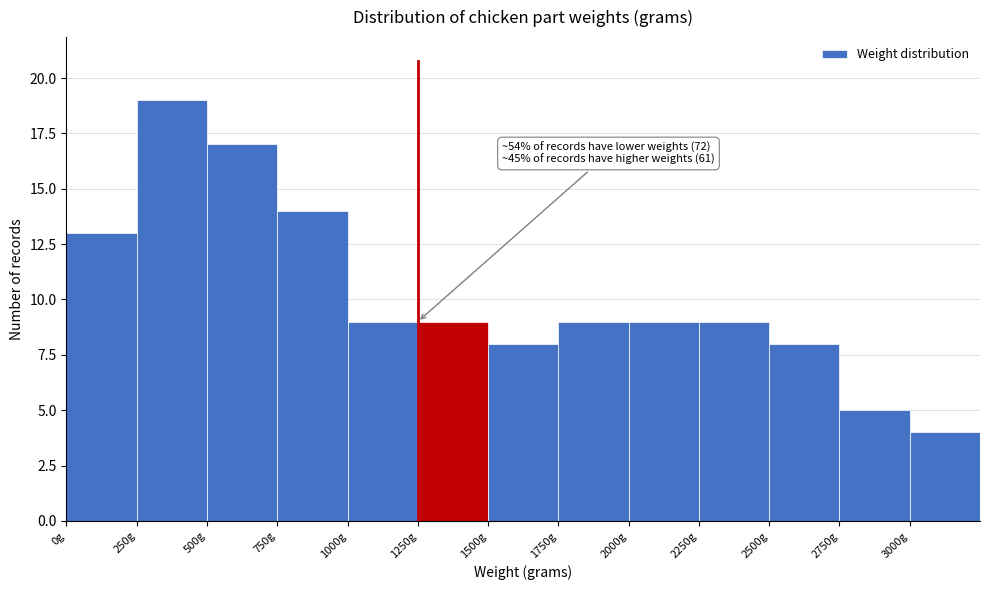

Over which range of the x-axis is the bar tallest?

250 to 500